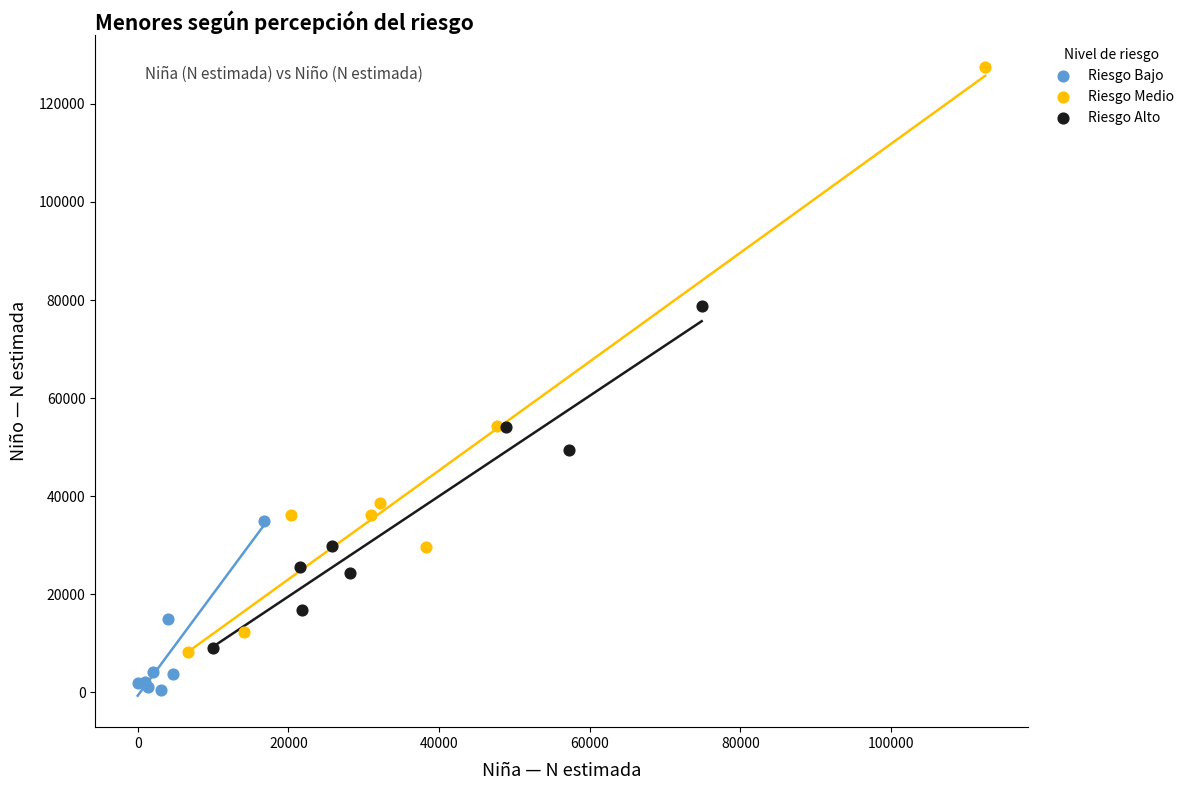

What are all the series names shown in the legend?

Riesgo Bajo, Riesgo Medio, Riesgo Alto